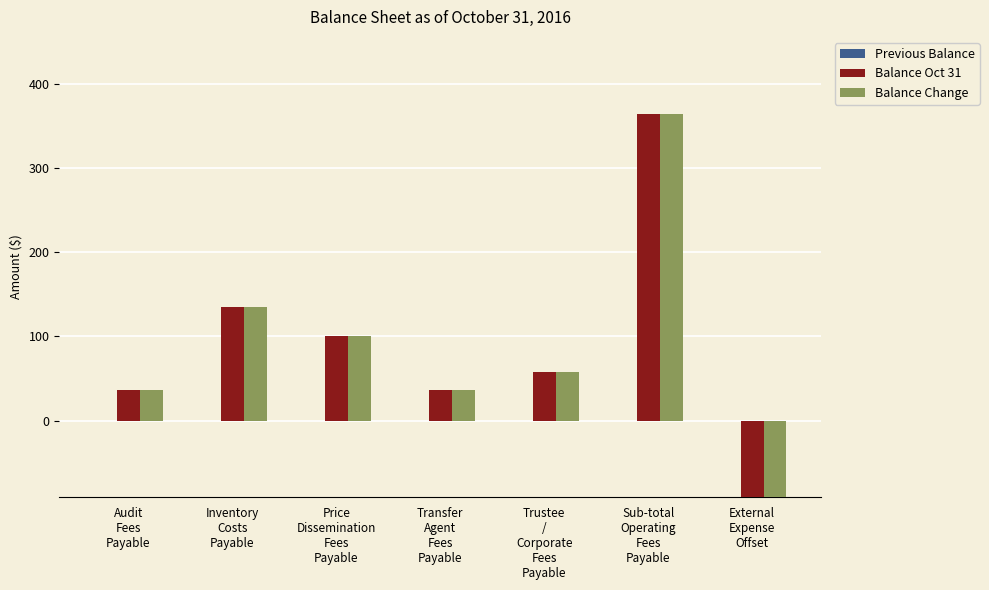

The Balance Change series shows 100.0 at Price
Dissemination
Fees
Payable. True or false?

True